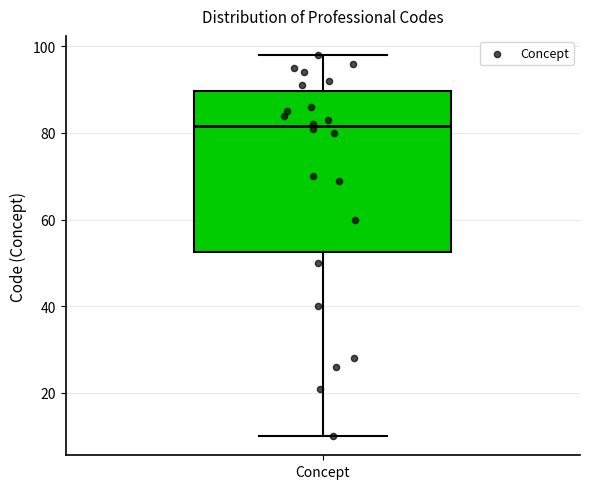

Read this box plot against the y-axis: the position of the median line, the range covered by the box, and the ends of both whiskers. The values are not printed on the chart, so give them approximately, as read against the axis.

median 82, box 52 to 90, whiskers 10 to 98